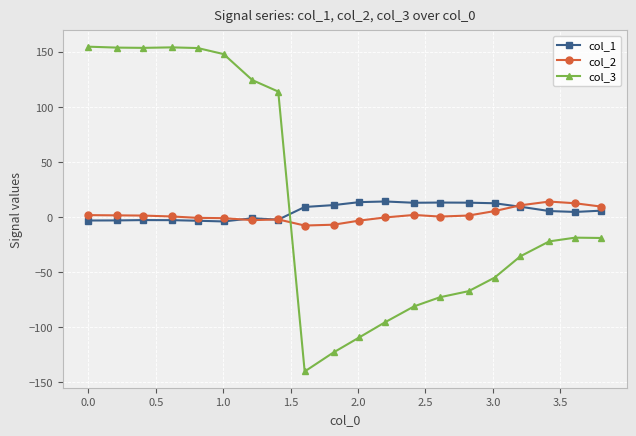

Does the chart have visible grid lines?

Yes